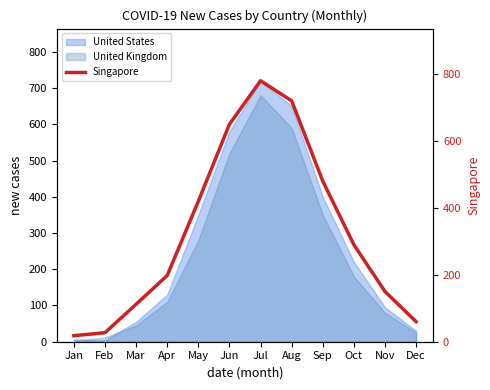

At which label is the value closest to 399?

May